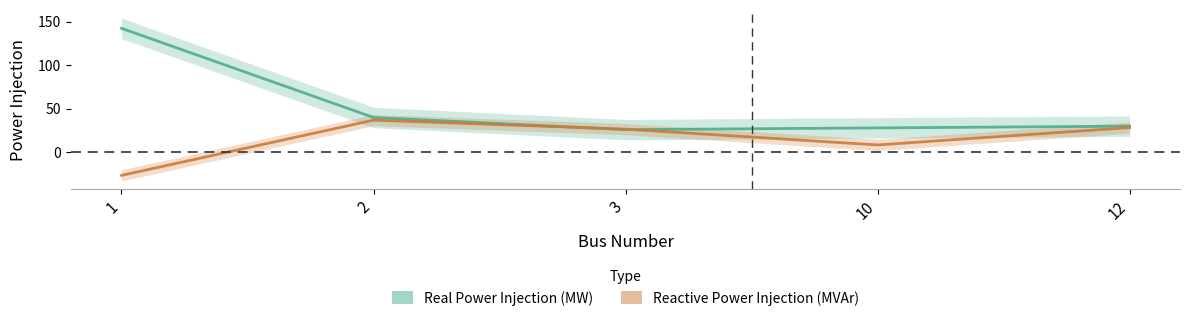

True or false: Reactive Power Injection (MVAr) has a value of 14.2 at 3.

False